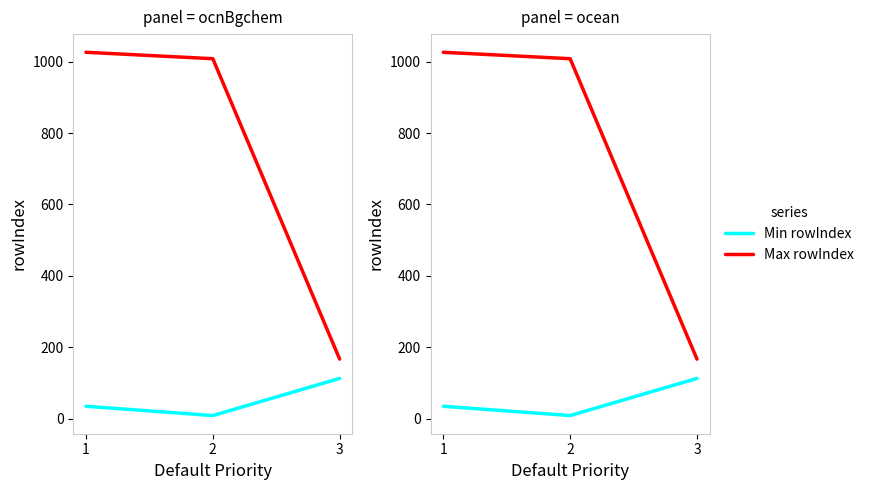

What is the sum of all Max rowIndex values?

2201